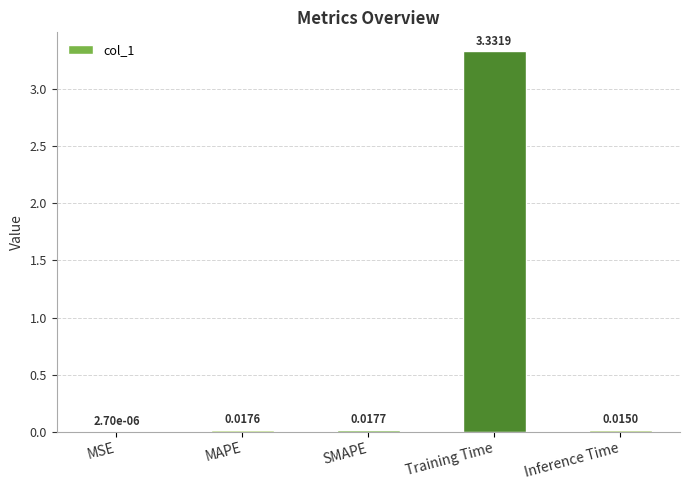

What is the sum of all values?

3.4